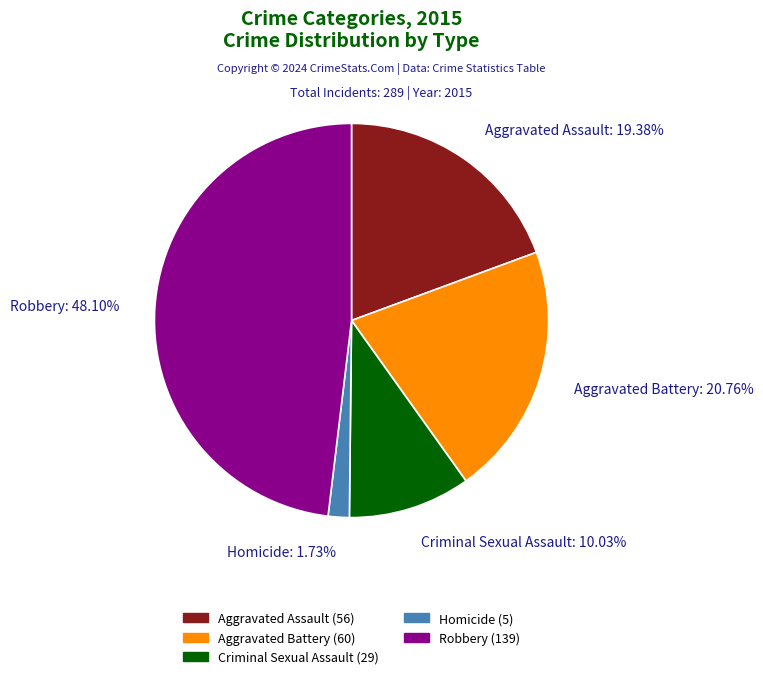

Approximately how many times larger is the value at Homicide compared to Criminal Sexual Assault?

0.2